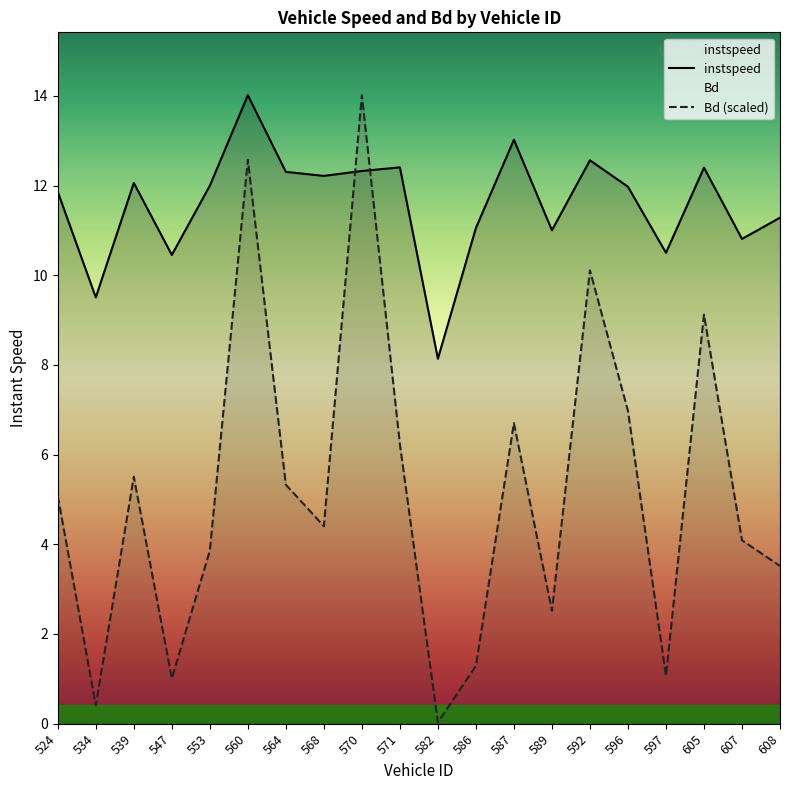

Which series has the widest spread of values?

Bd (scaled)